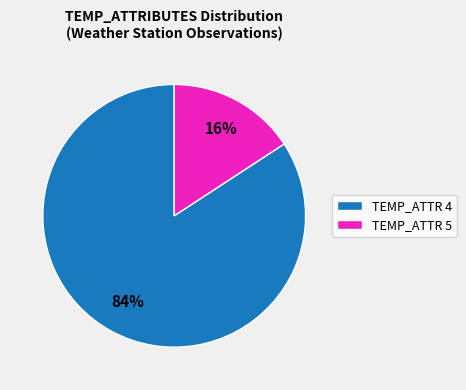

Is there any slice that represents more than half of the pie?

Yes